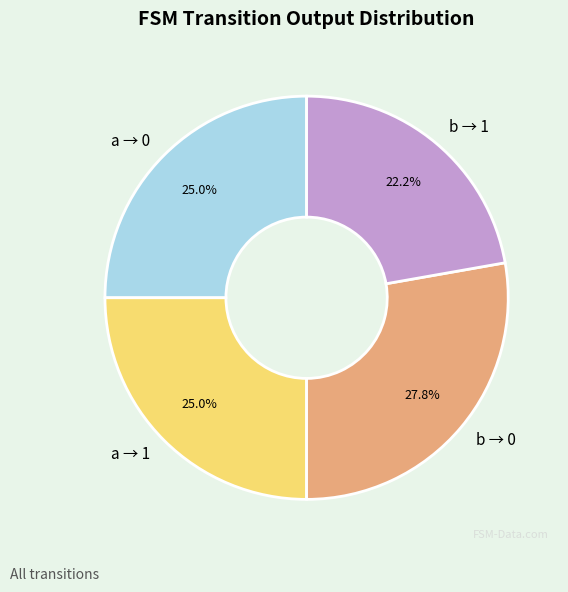

Which slice is the largest?

b → 0